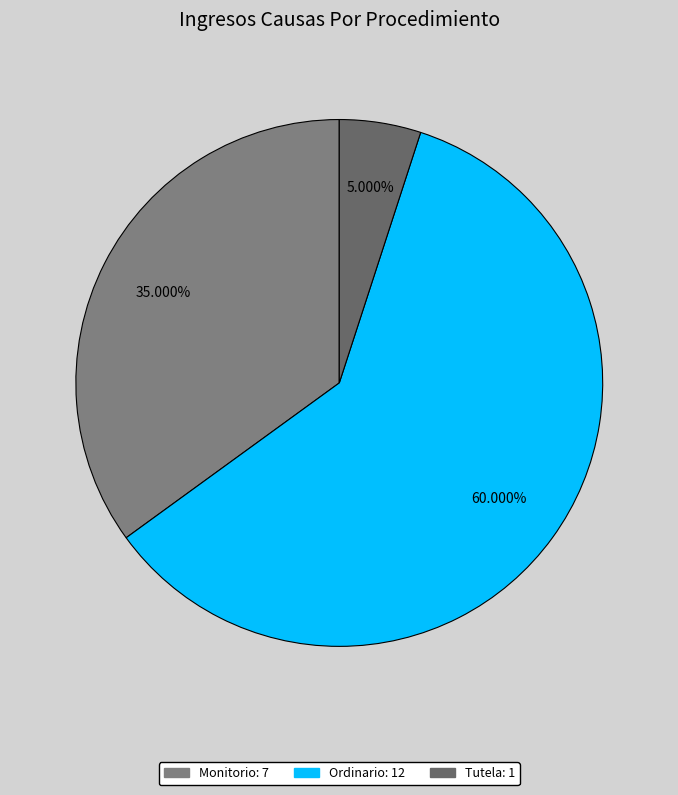

What is the ratio of the value at Tutela to the value at Ordinario?

0.1